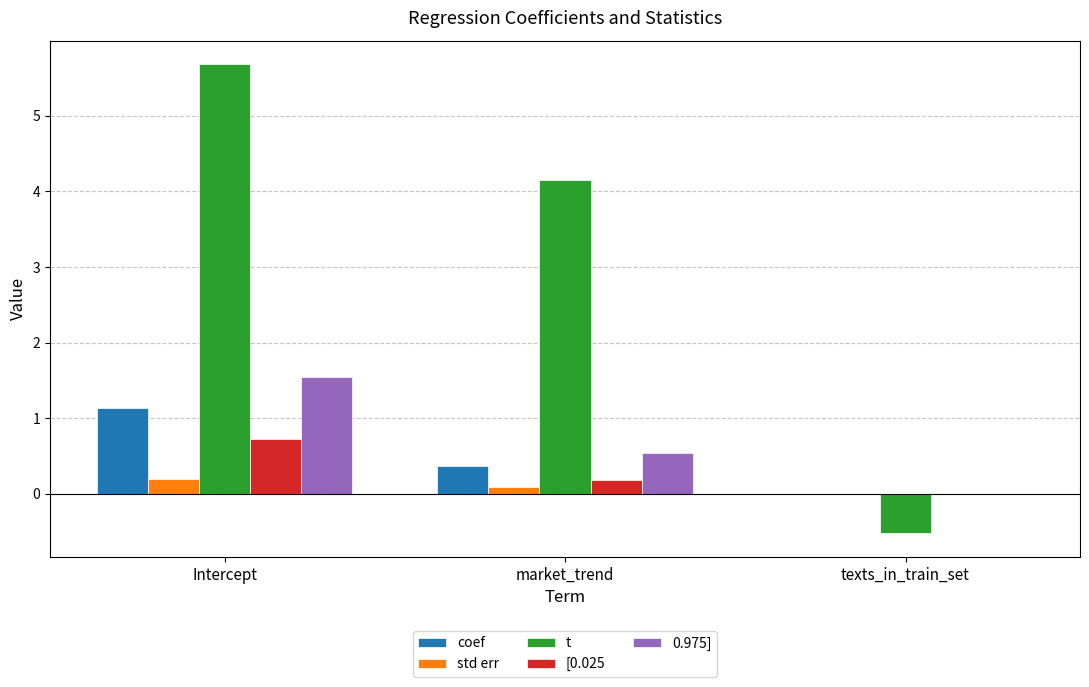

Is it true that 0.975] equals 0.8 at market_trend?

False